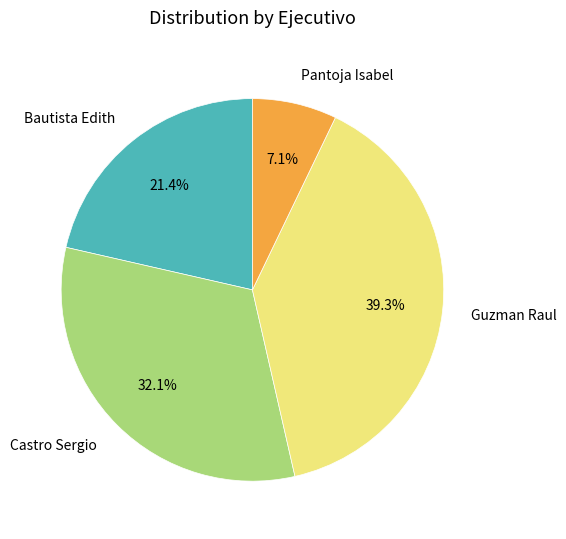

Is there a majority slice in this chart?

No